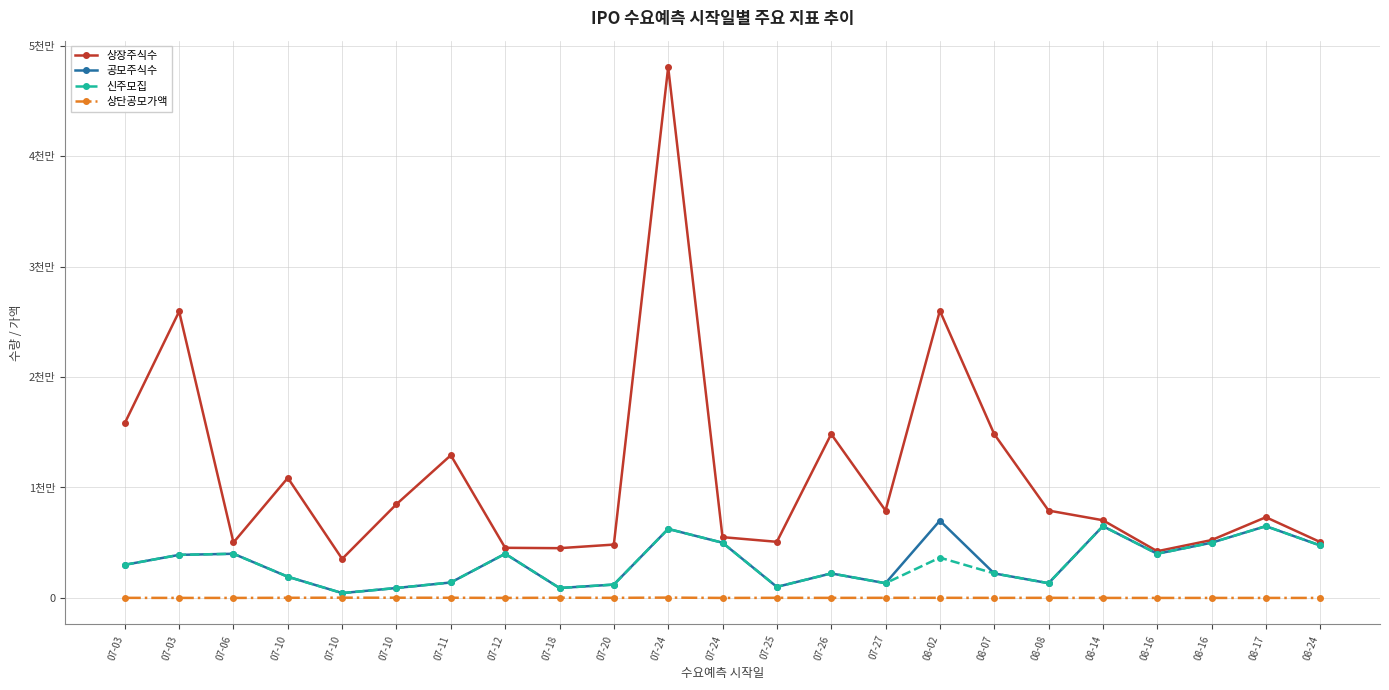

What are all the series names shown in the legend?

상장주식수, 공모주식수, 신주모집, 상단공모가액